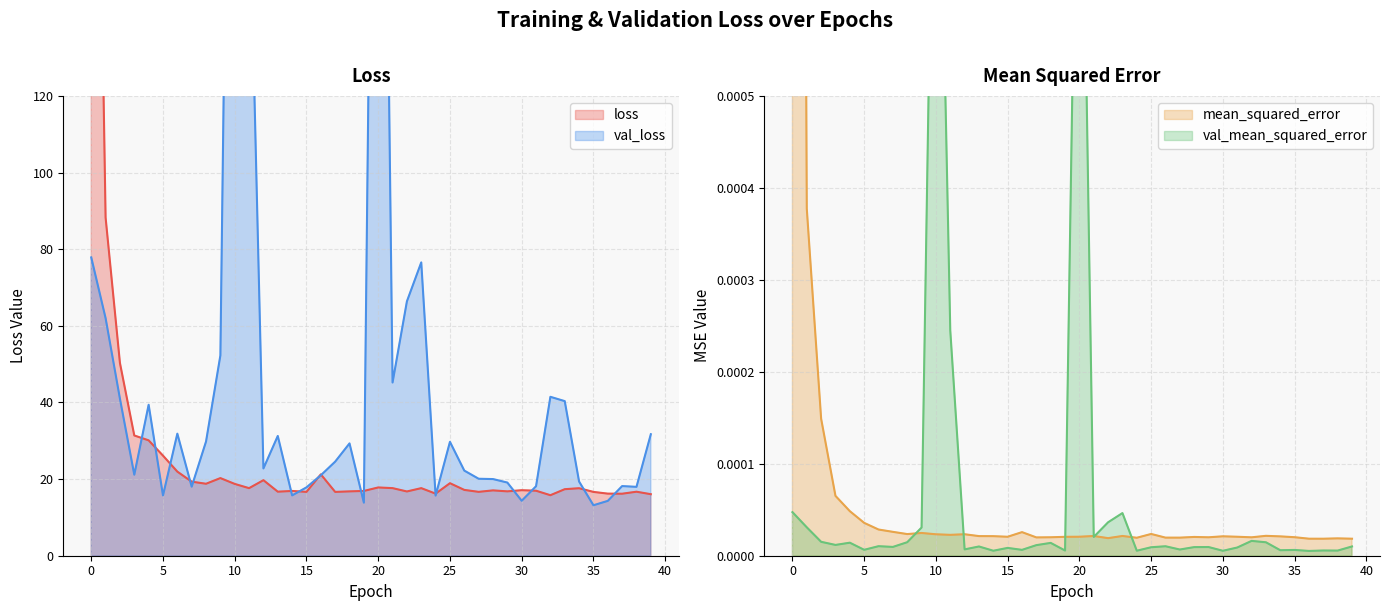

In mean_squared_error, how many points are higher than both neighbors (excluding endpoints)?

10